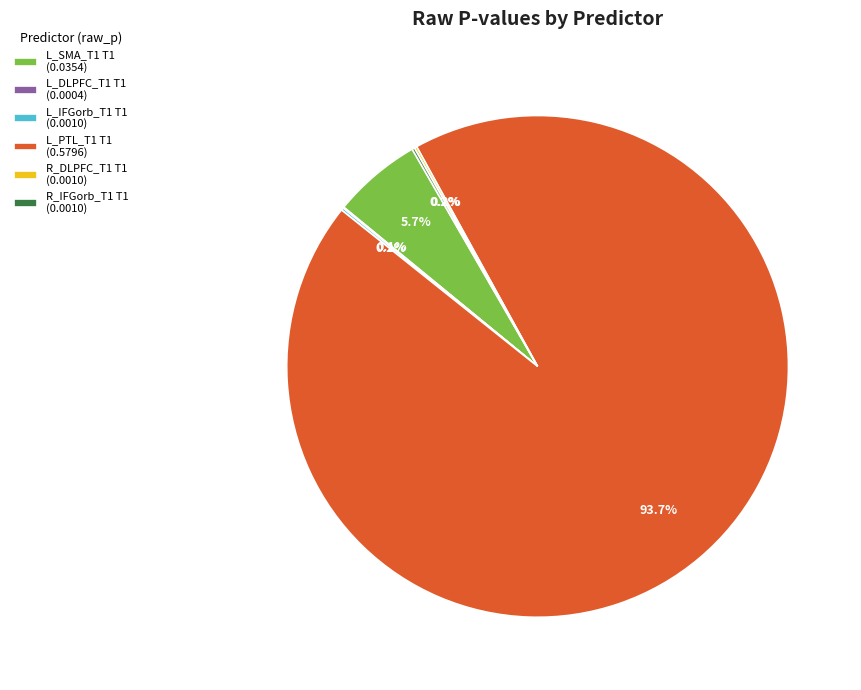

Is there a majority slice in this chart?

Yes